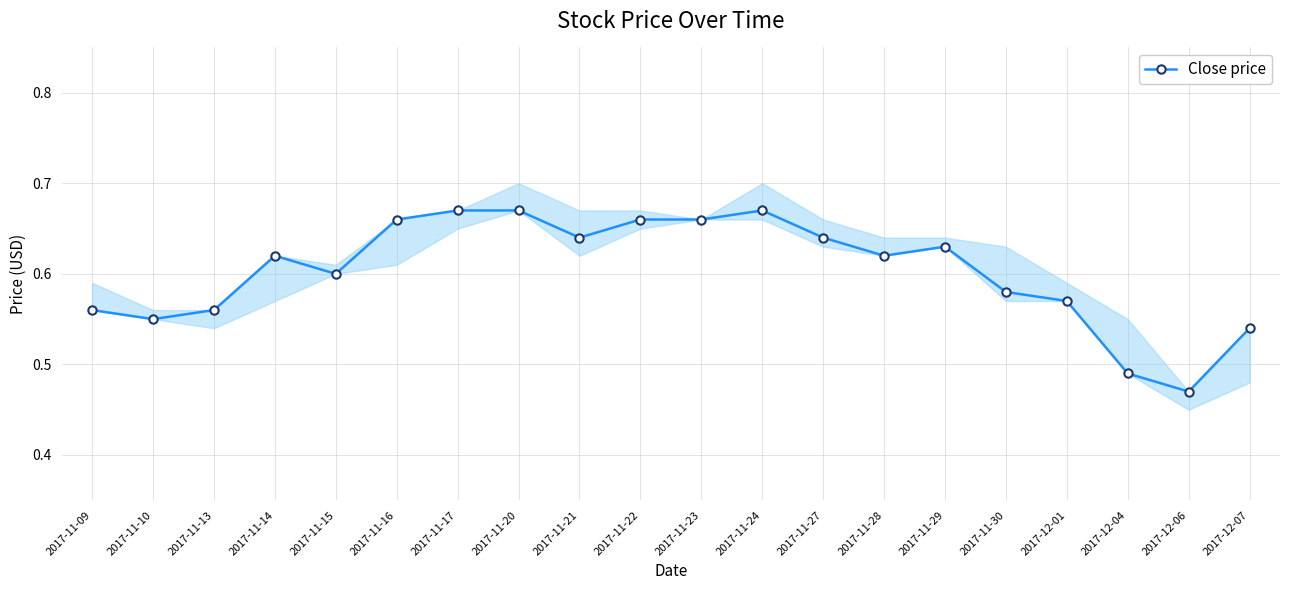

Which has a higher value, 2017-11-09 or 2017-11-17?

2017-11-17